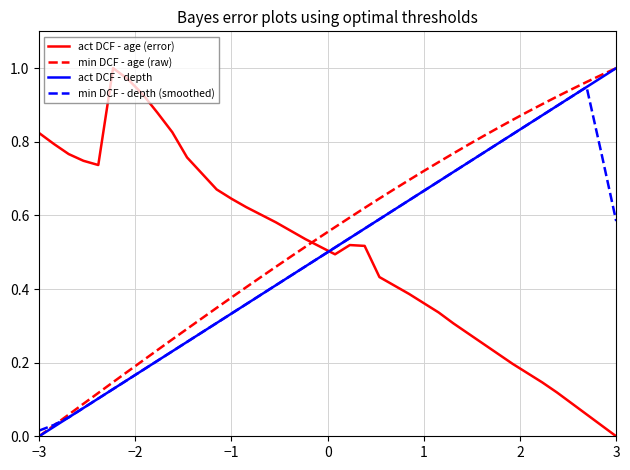

True or false: act DCF - age (error) and min DCF - age (raw) intersect in this chart.

True